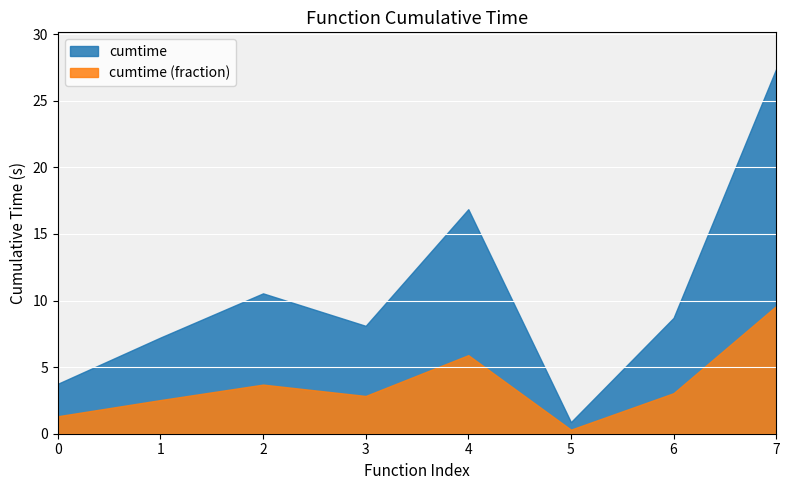

The value of cumtime at 0 is 1.9. True or false?

False